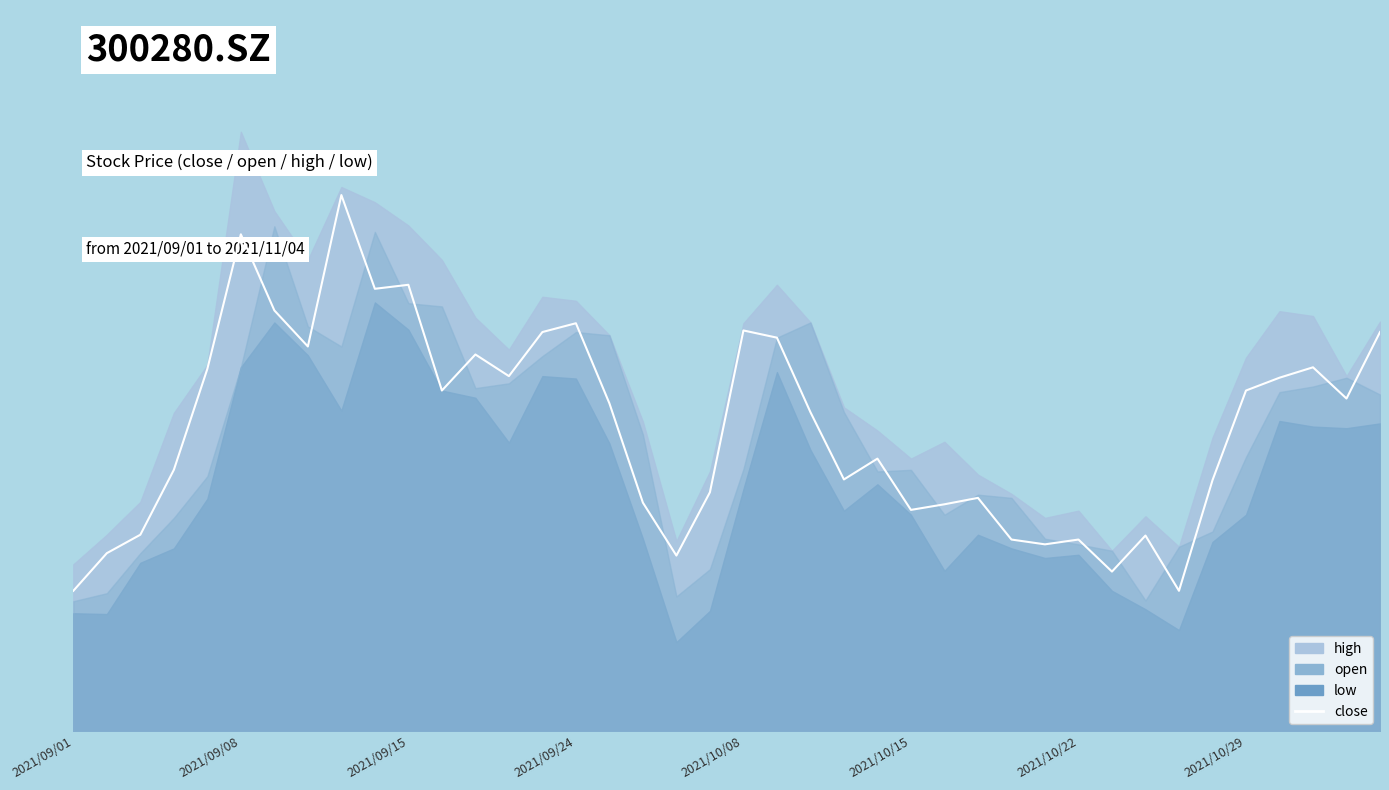

What is the minimum value shown in the chart?

25.8